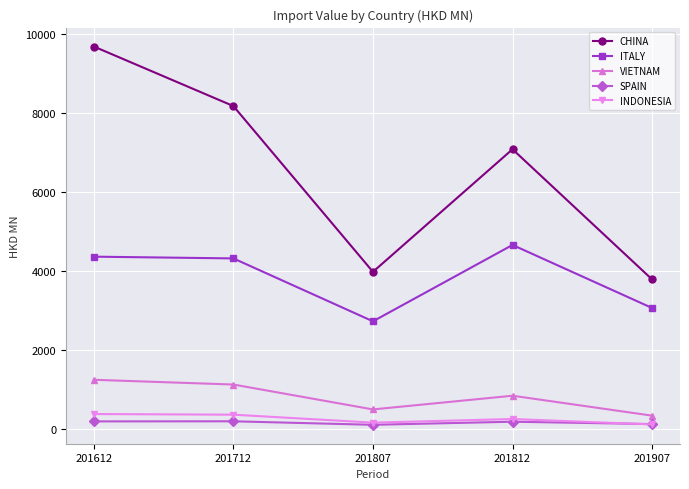

Which series has the largest range (max minus min)?

CHINA